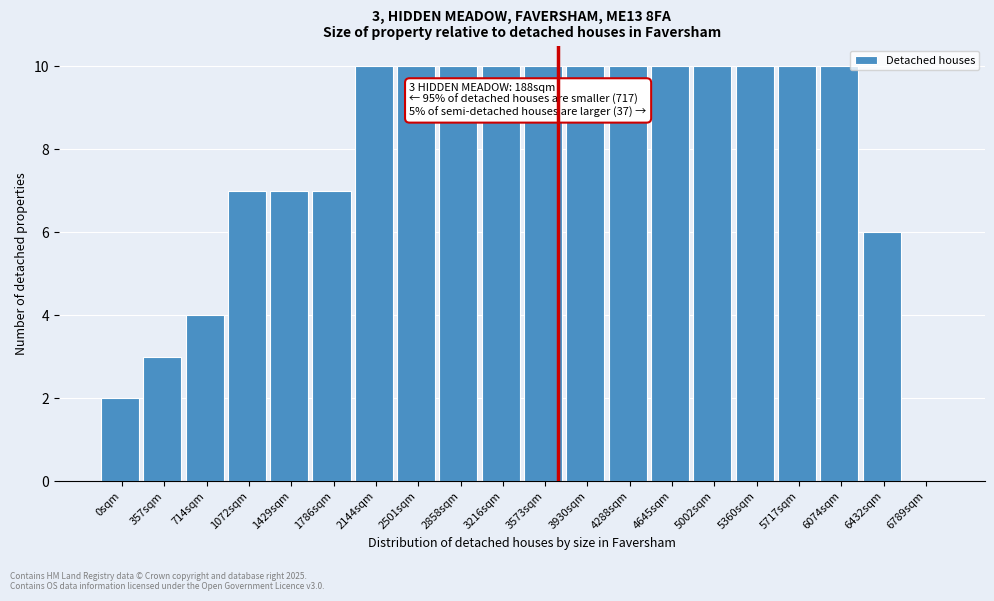

Reading left to right, list all the values displayed in this chart.

0sqm=2	357sqm=3	714sqm=4	1072sqm=7	1429sqm=7	1786sqm=7	2144sqm=10	2501sqm=10	2858sqm=10	3216sqm=10	3573sqm=10	3930sqm=10	4288sqm=10	4645sqm=10	5002sqm=10	5360sqm=10	5717sqm=10	6074sqm=10	6432sqm=6	6789sqm=0